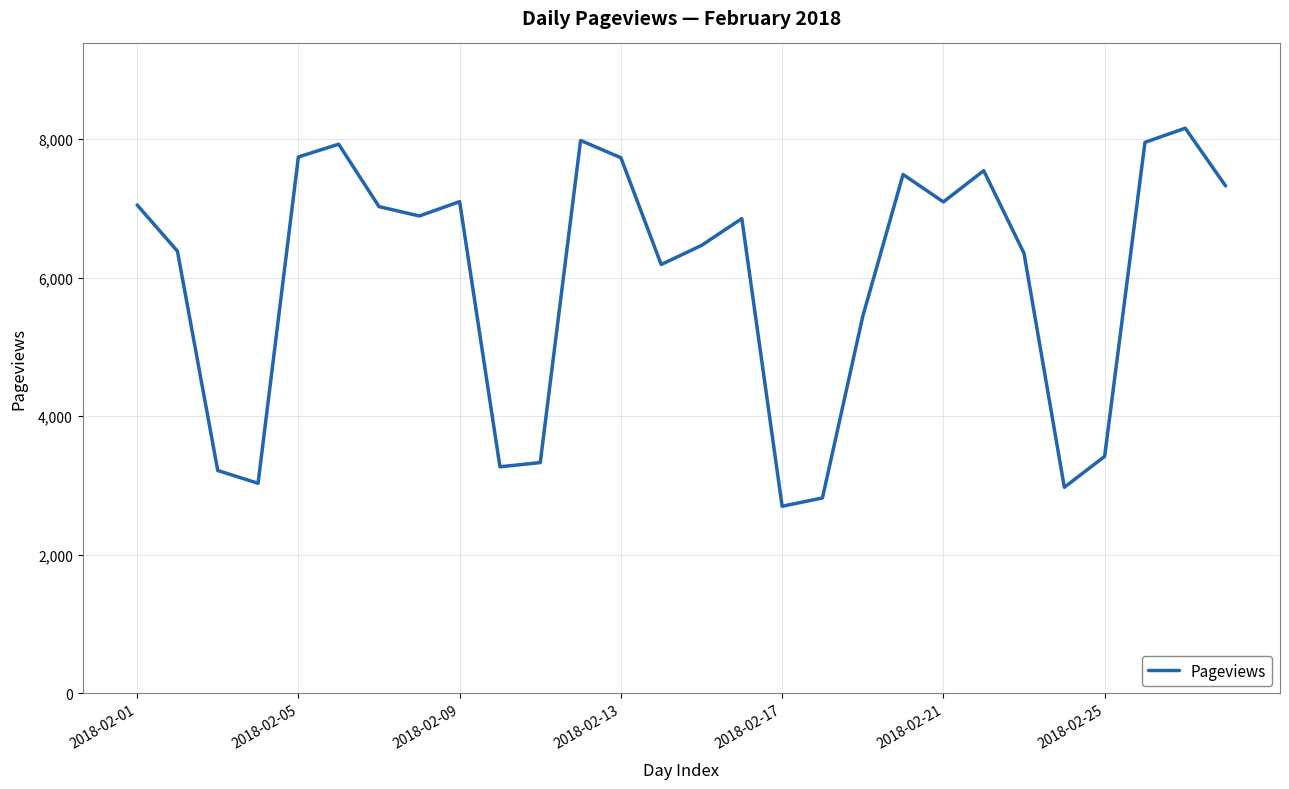

What is the maximum value shown in the chart?

8158